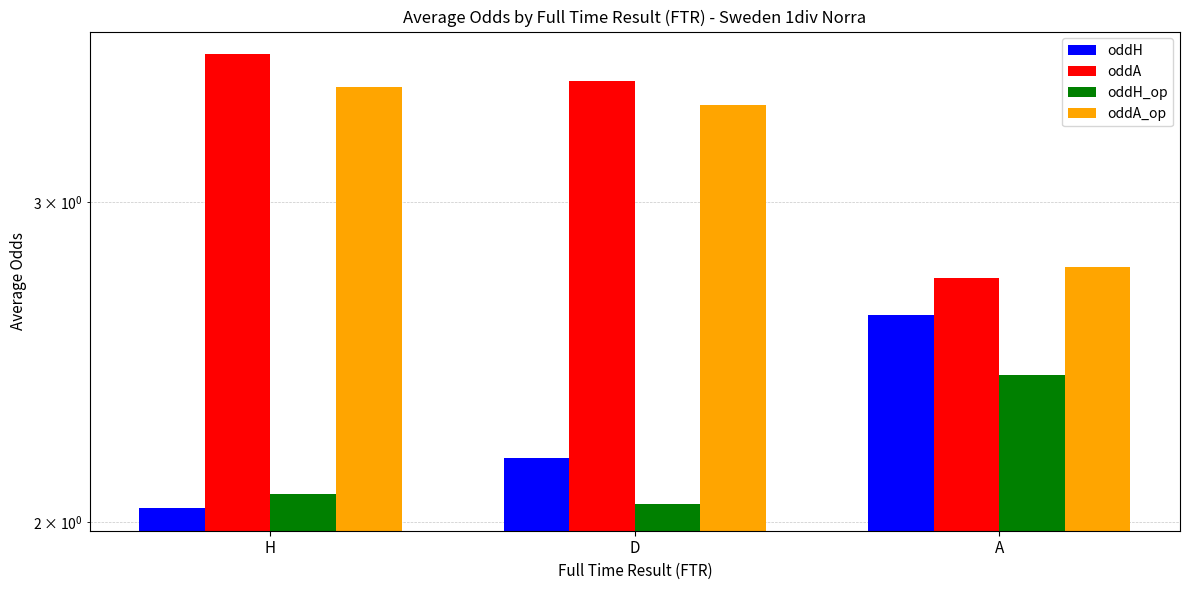

Between D and A, which series saw the biggest shift?

oddA